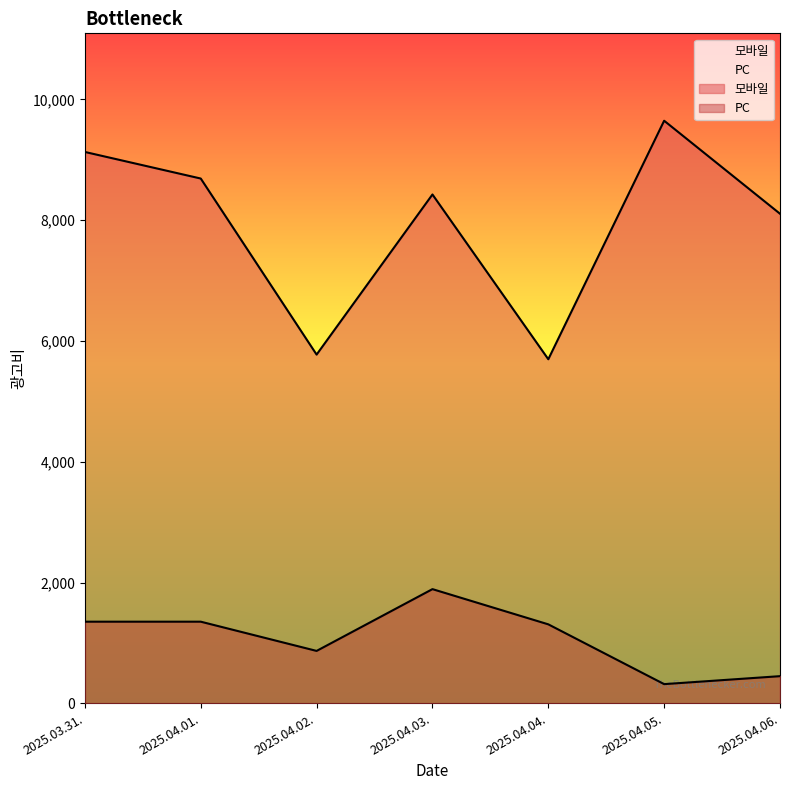

List the labels in order of 모바일 value, smallest first.

2025.04.04., 2025.04.02., 2025.04.06., 2025.04.03., 2025.04.01., 2025.03.31., 2025.04.05.